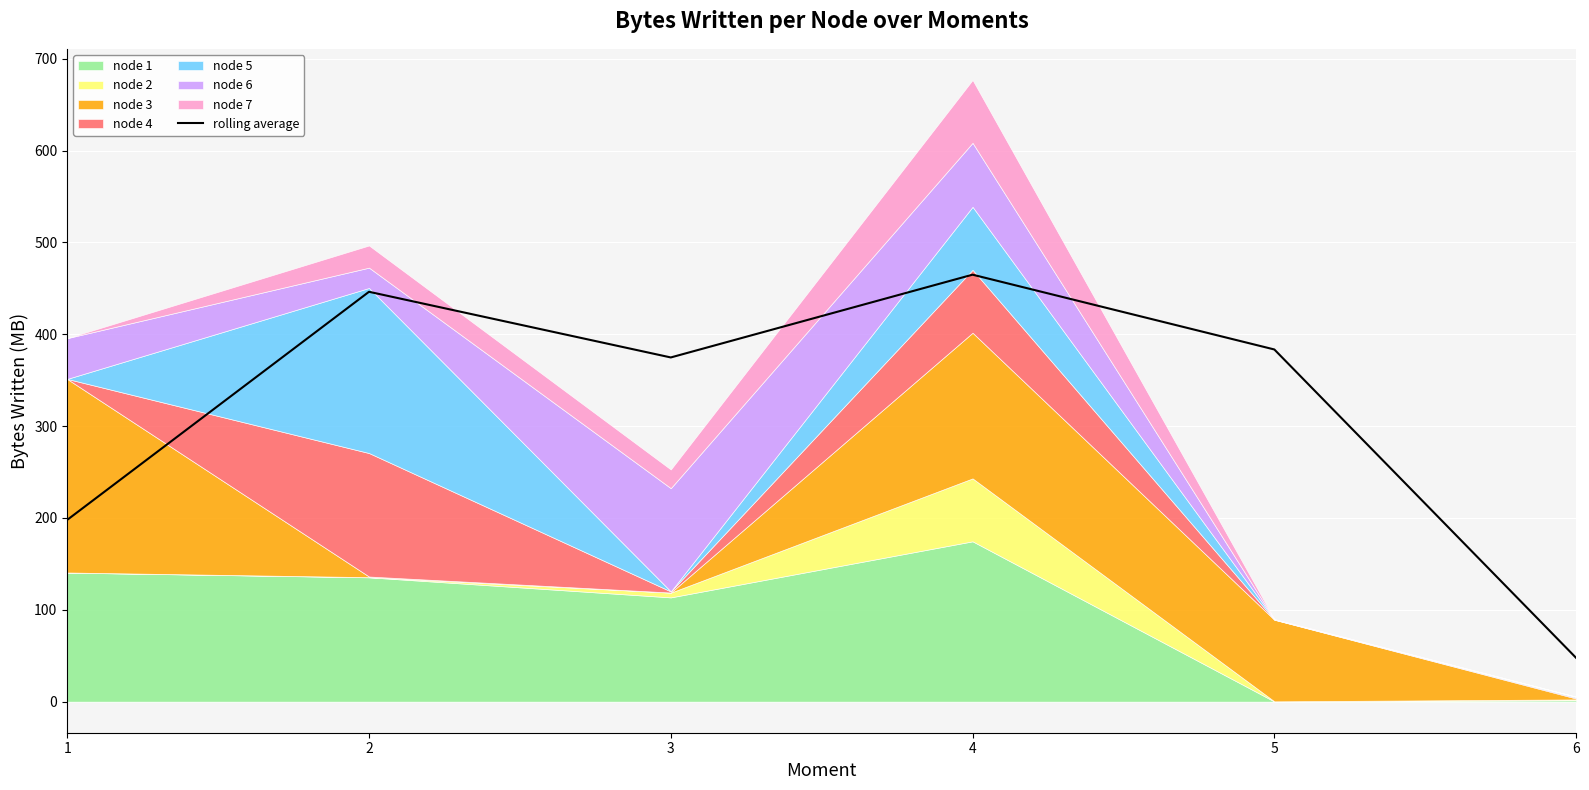

Reading left to right, extract all data points from this chart.

1=197.9	2=446.3	3=374.8	4=464.9	5=383.5	6=47.6